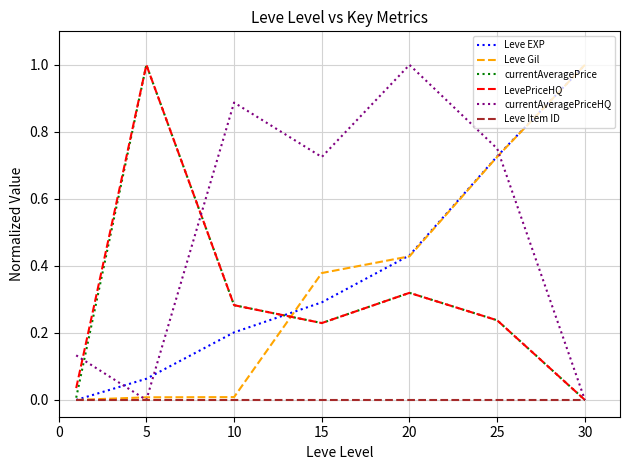

Which series has the largest total across all categories?

currentAveragePriceHQ